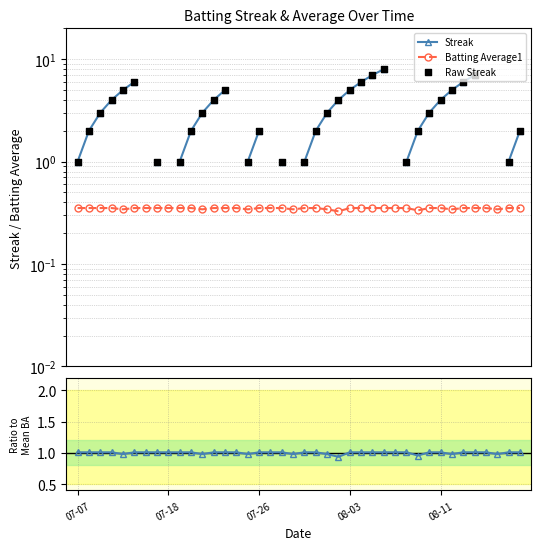

What is the total value across all series at 11?

7.3